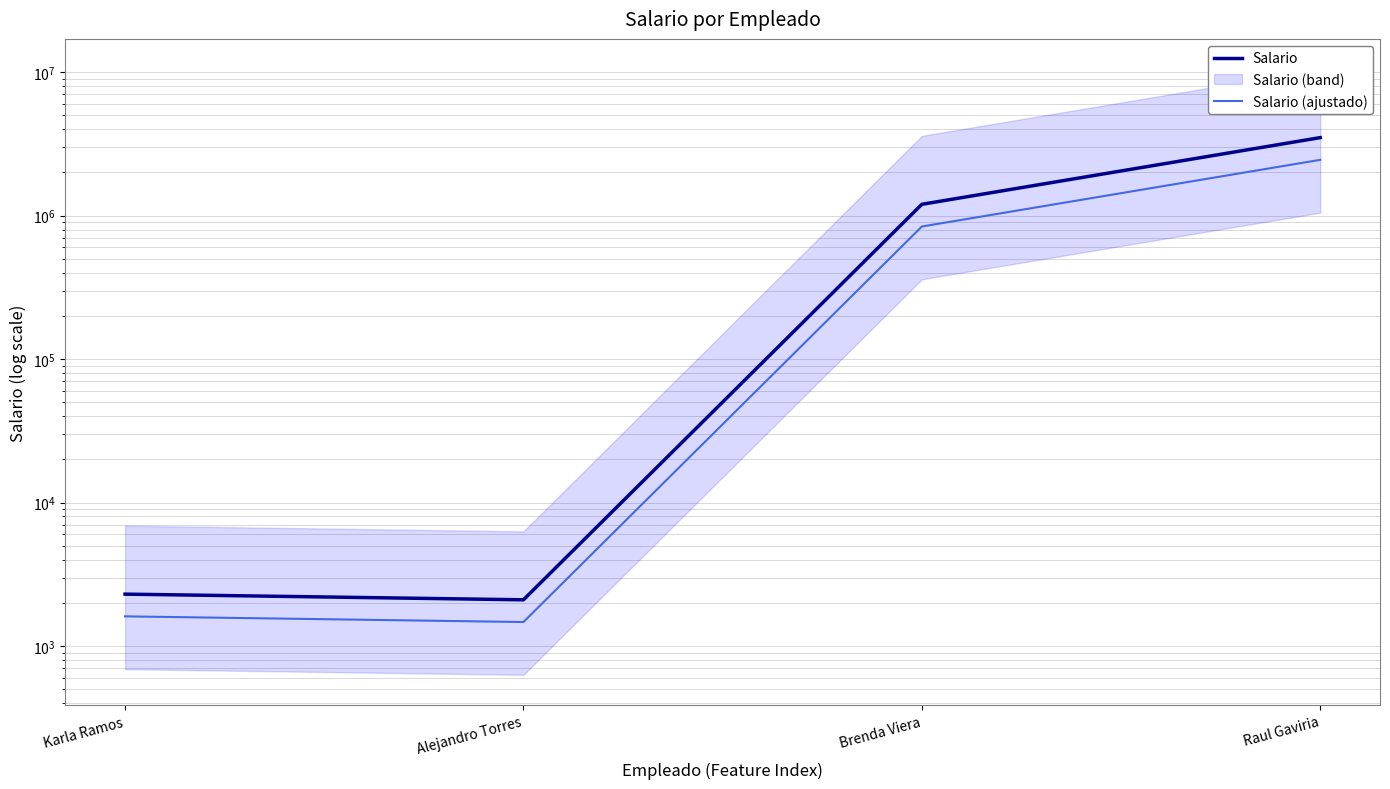

What position from the right is Brenda Viera?

2